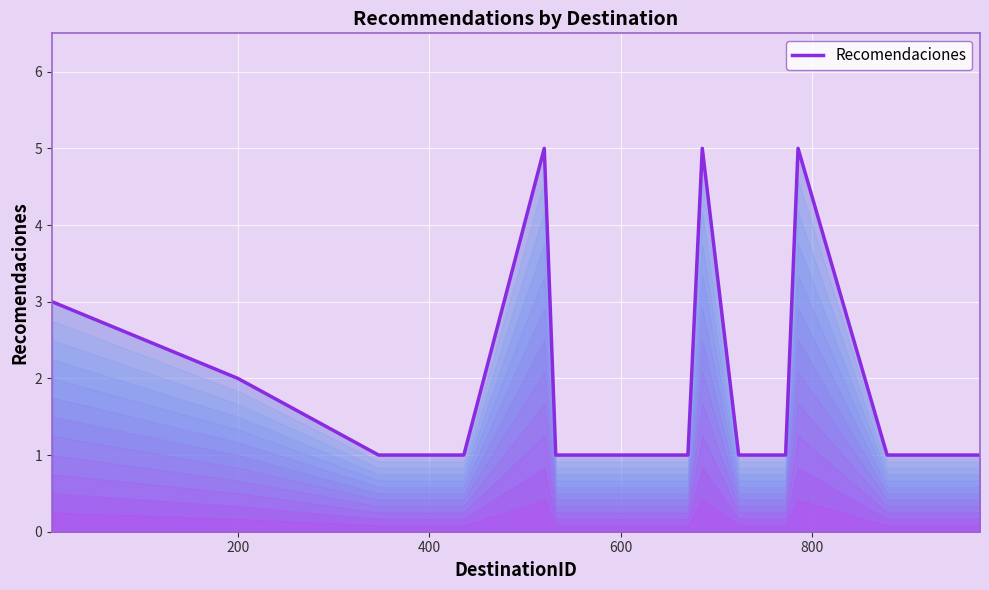

What is the maximum value shown in the chart?

5